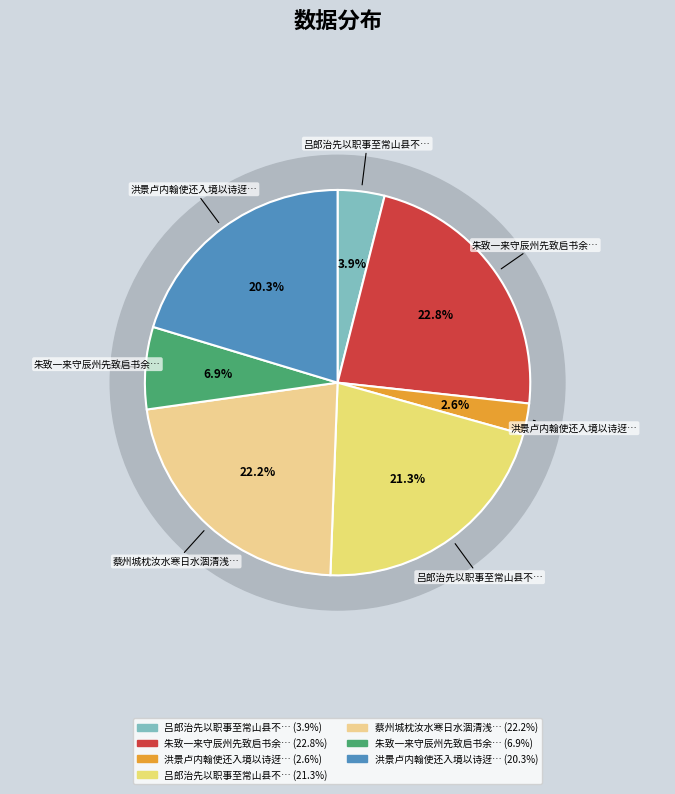

Is it true that 朱致一来守辰州先致启书余以病未及答而致一压境以诗迎之 is 7% of the pie?

True